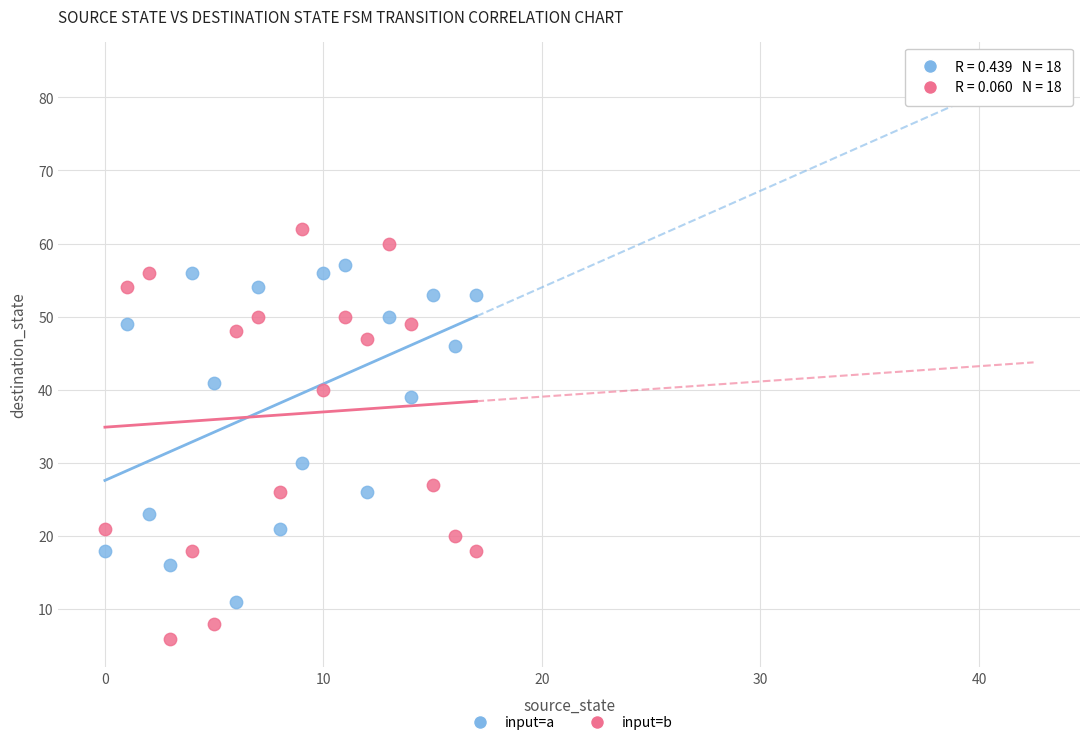

Which series reaches the minimum Y coordinate?

input=b